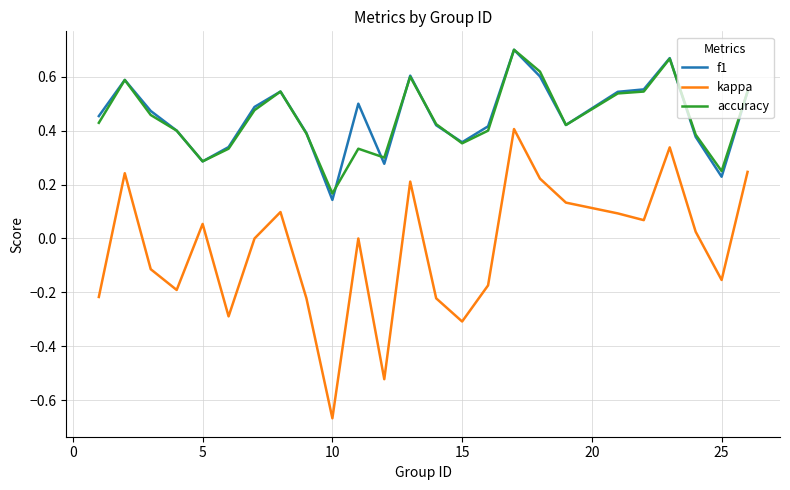

True or false: f1 and kappa cross at least once.

False